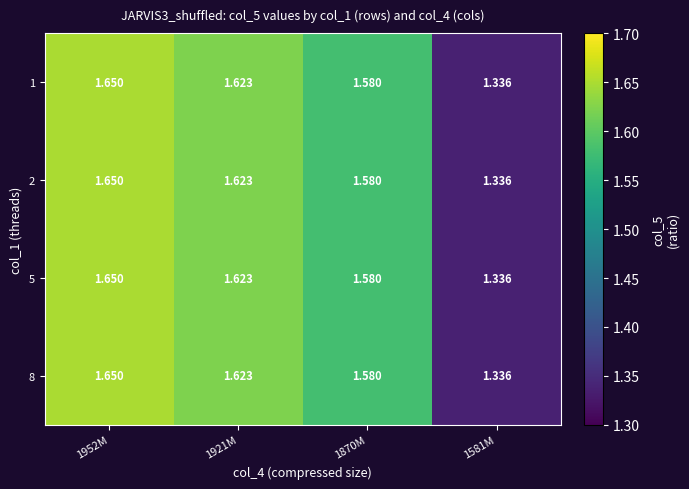

Is the value of 2 at 1921M greater than the value of 8 at 1952M?

No